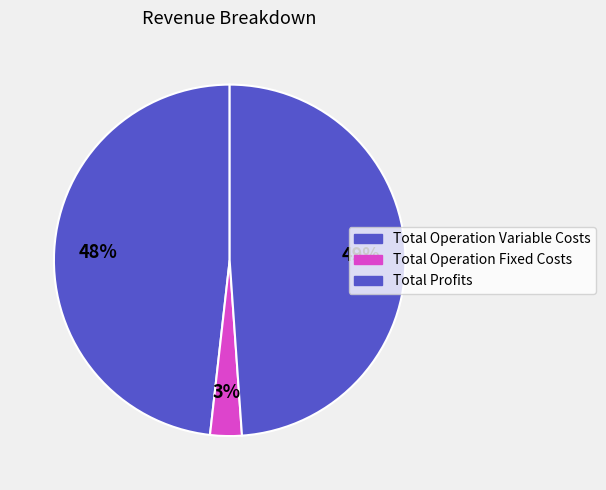

How many segments does this pie chart have?

3